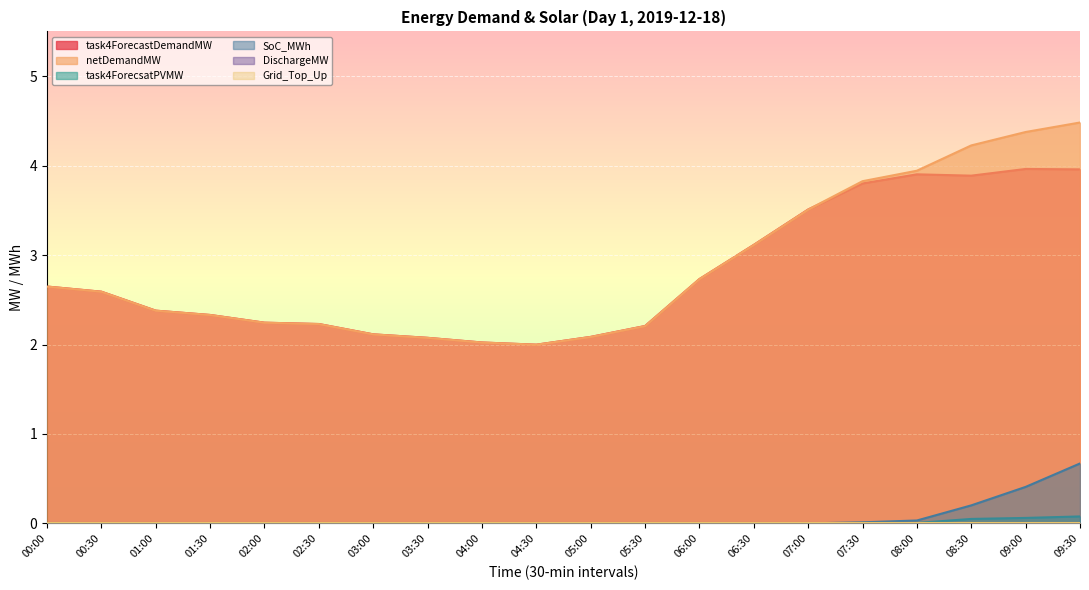

How many categories are shown in the chart?

20